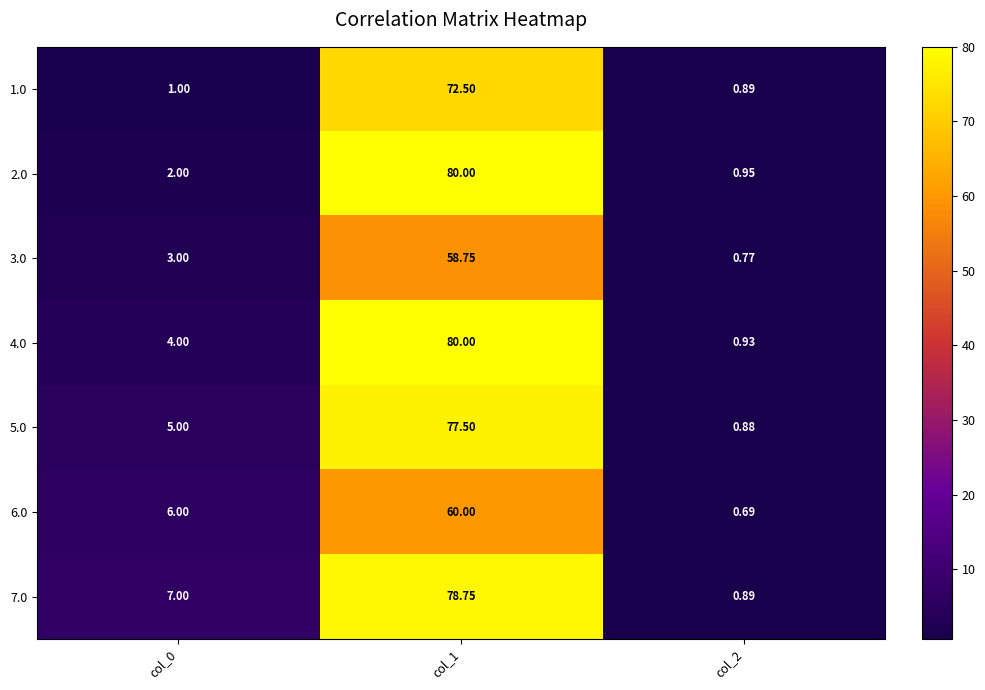

Which label corresponds to the largest value in the chart?

col_1